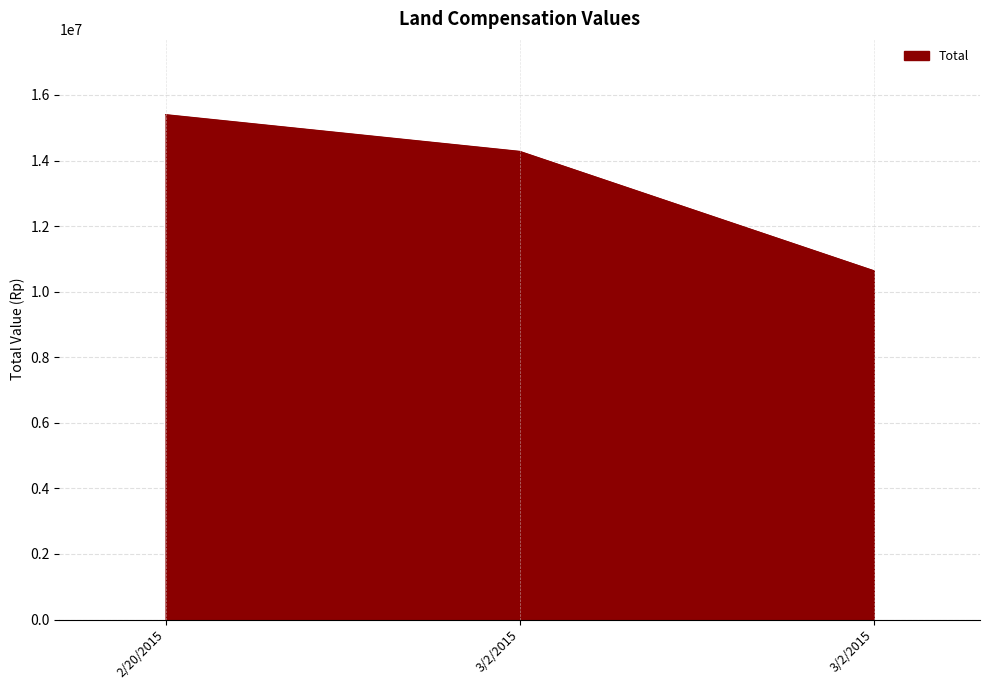

List the labels in order of value, smallest first.

3/2/2015, 3/2/2015, 2/20/2015